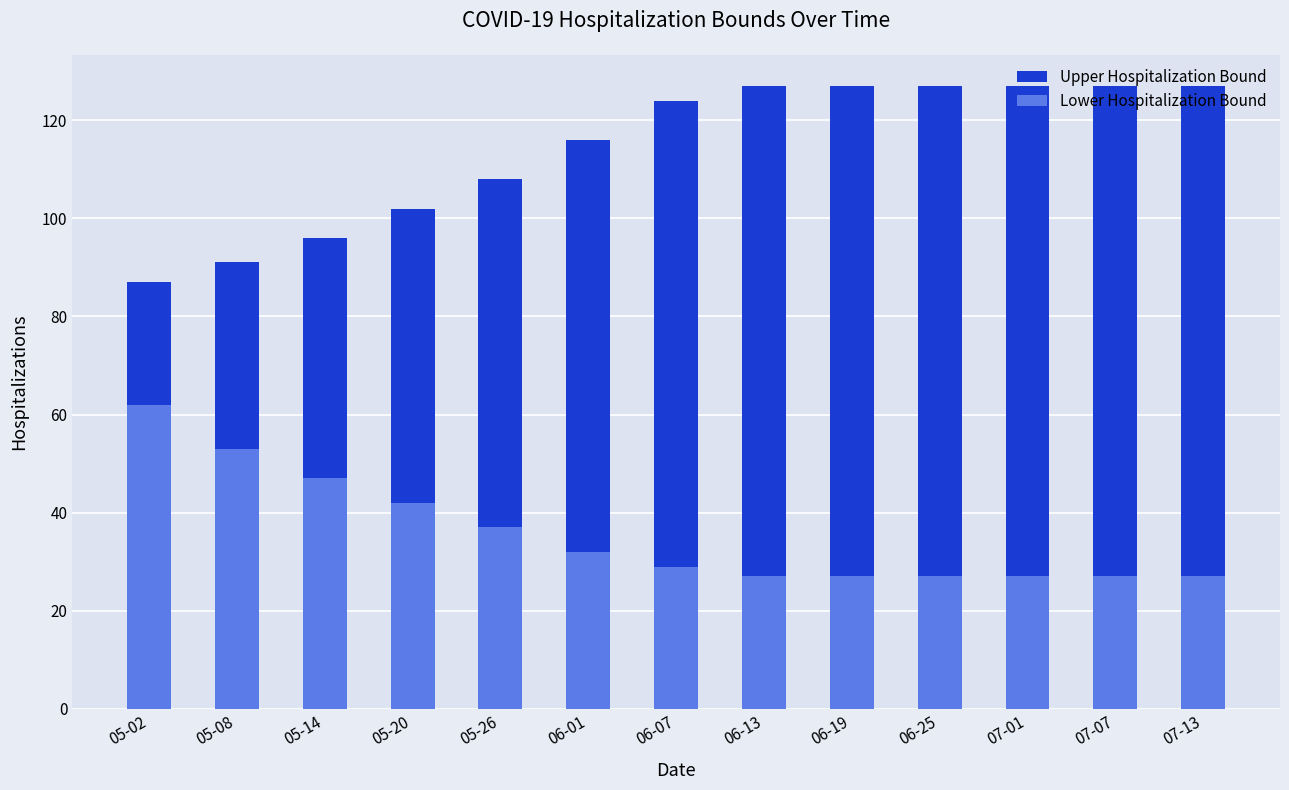

The Upper Hospitalization Bound series shows 96 at 05-14. True or false?

True